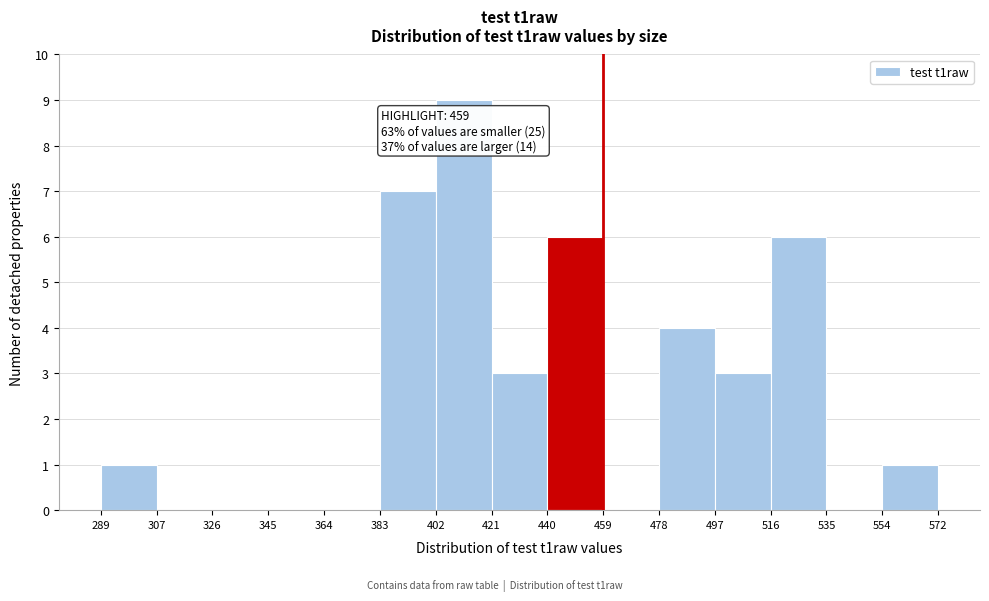

Over which range of the x-axis is the bar tallest?

402 to 421